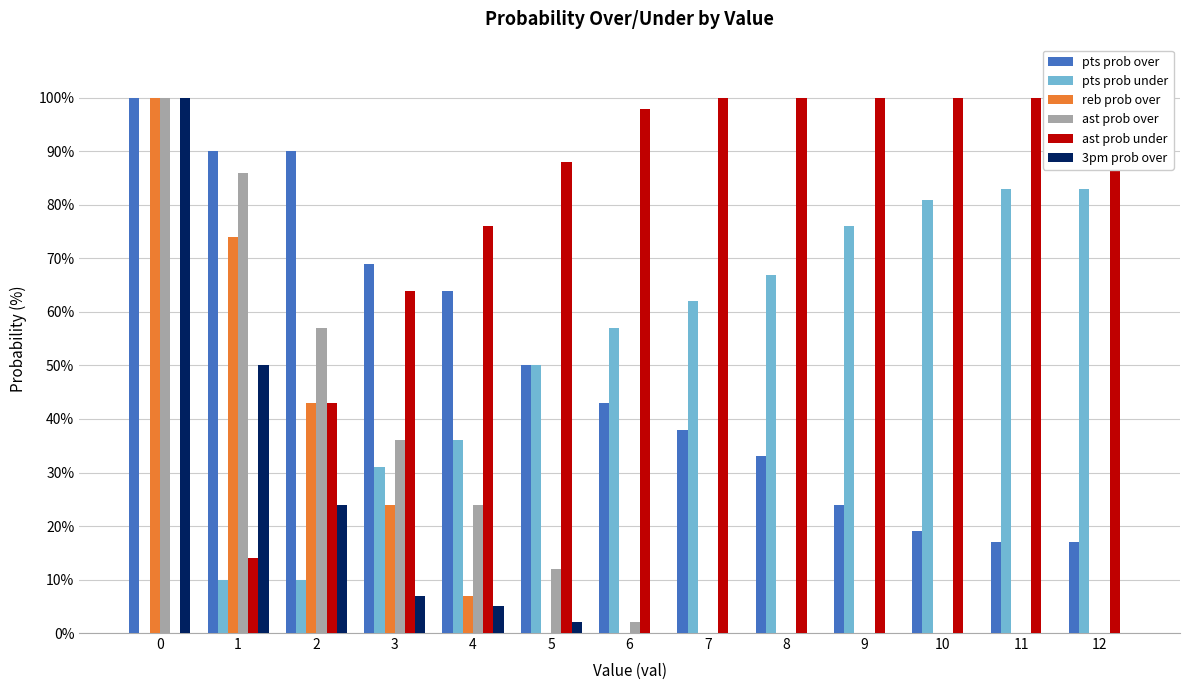

Rank the series at 8 from lowest to highest value.

reb prob over, ast prob over, 3pm prob over, pts prob over, pts prob under, ast prob under